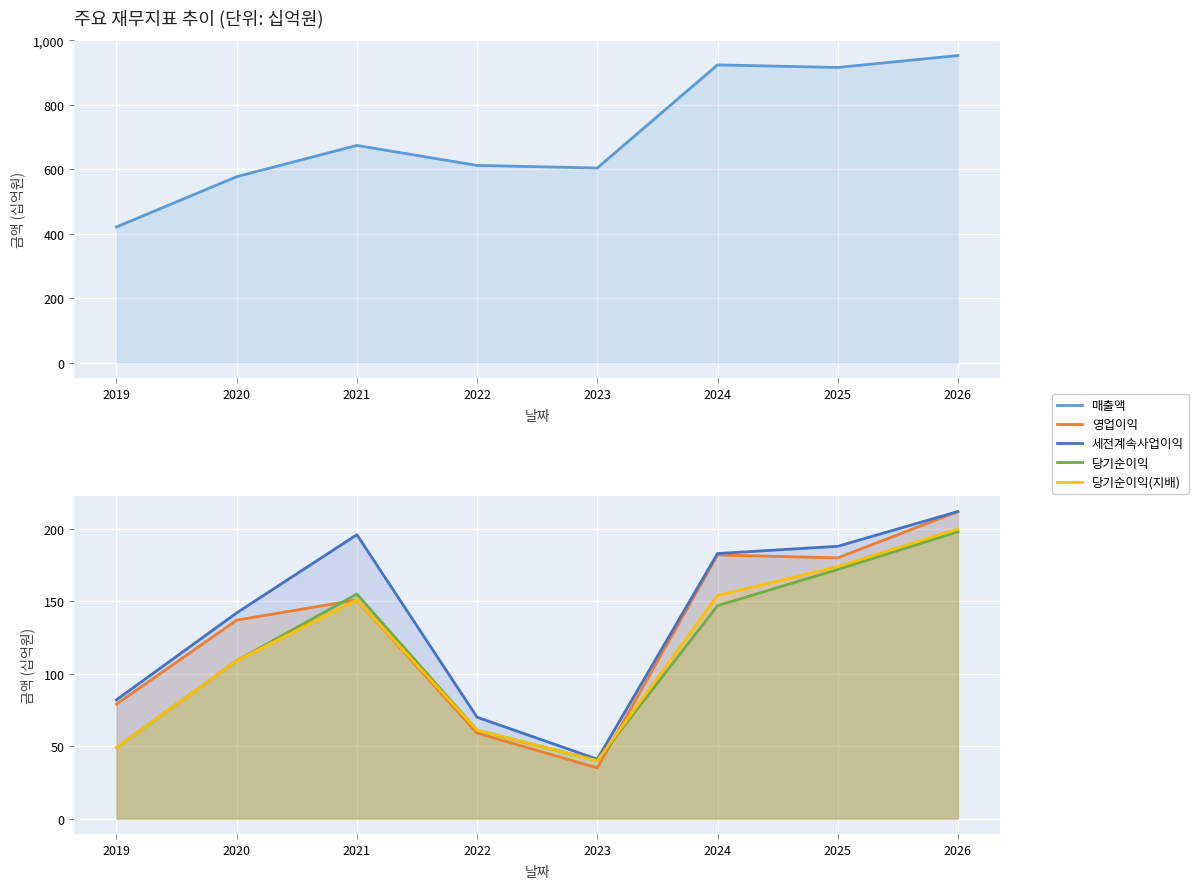

Rank the series at 2026 from lowest to highest value.

당기순이익, 당기순이익(지배), 영업이익, 세전계속사업이익, 매출액